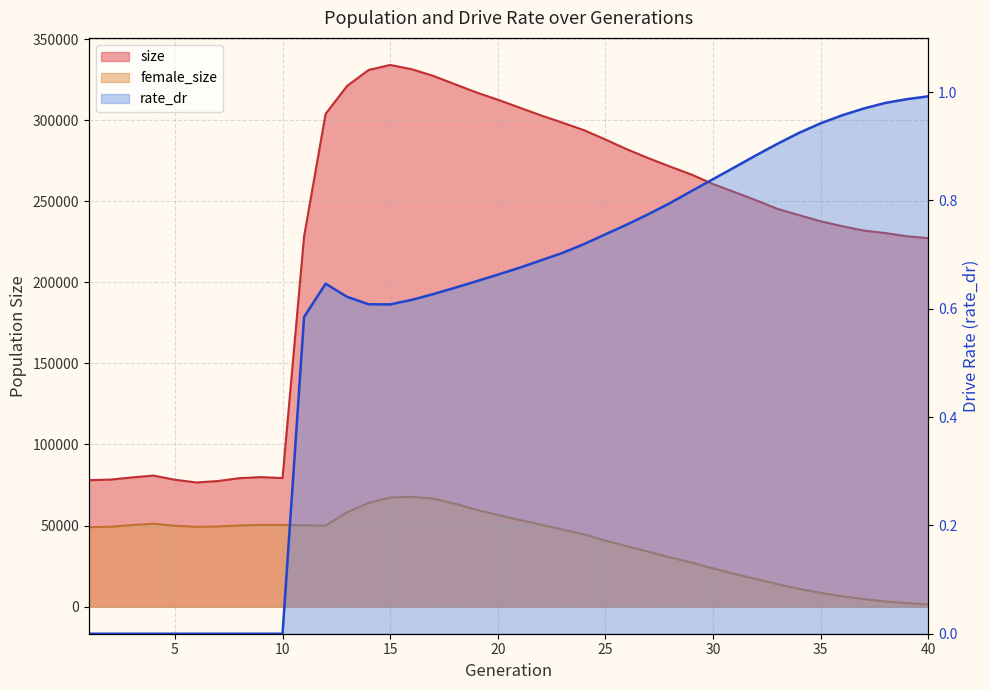

At how many categories does at least one series exceed 320560?

6